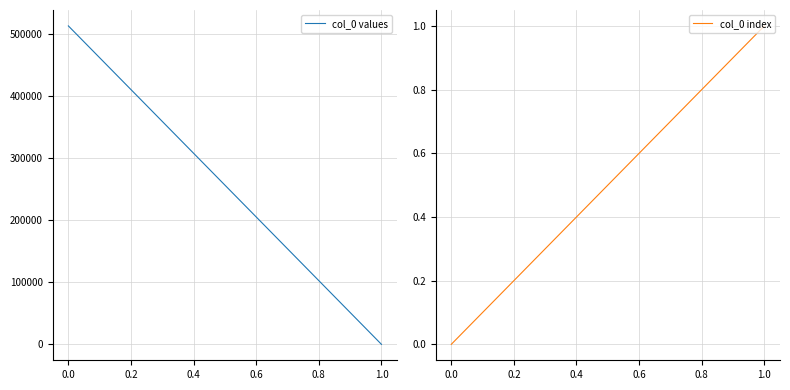

What are all the series names shown in the legend?

col_0 values, col_0 index